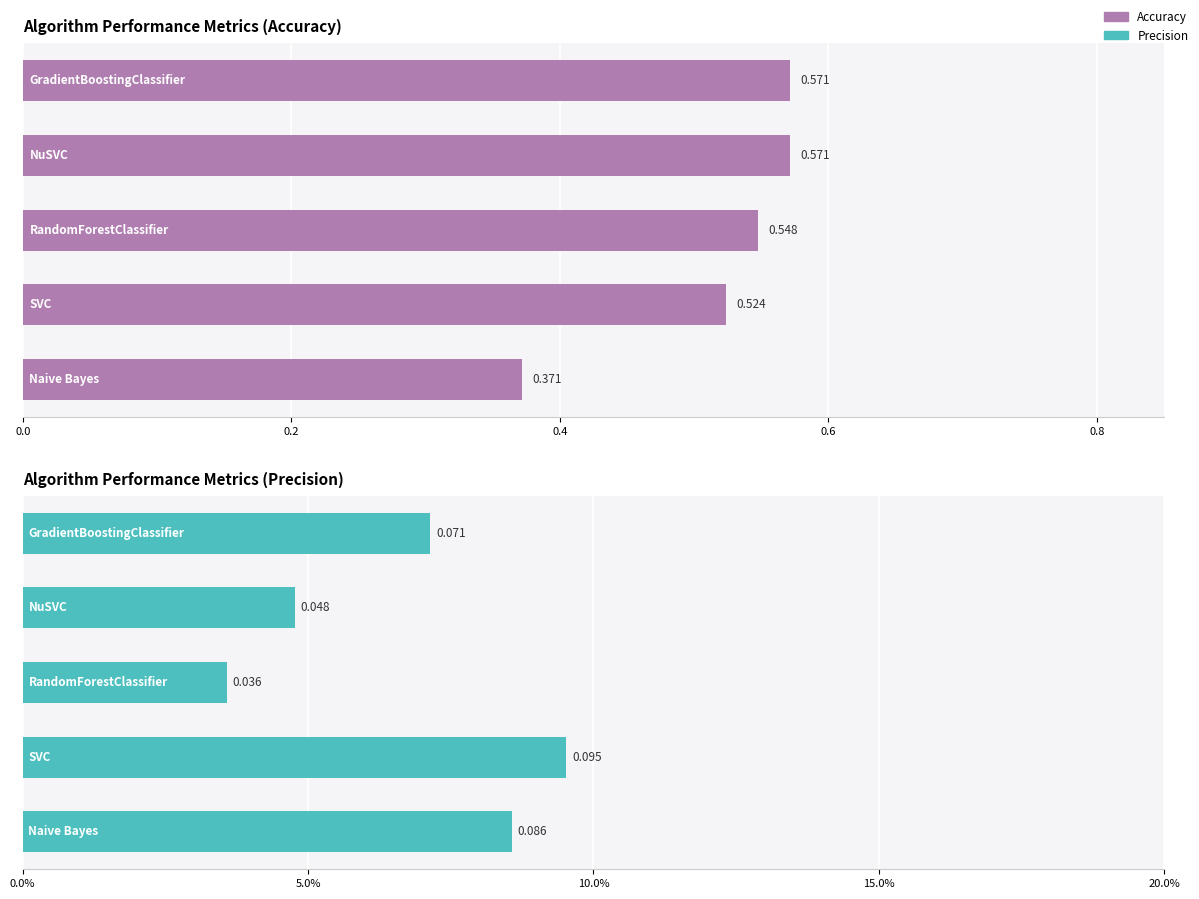

The value of Precision at 0.4 is 0.1. True or false?

False